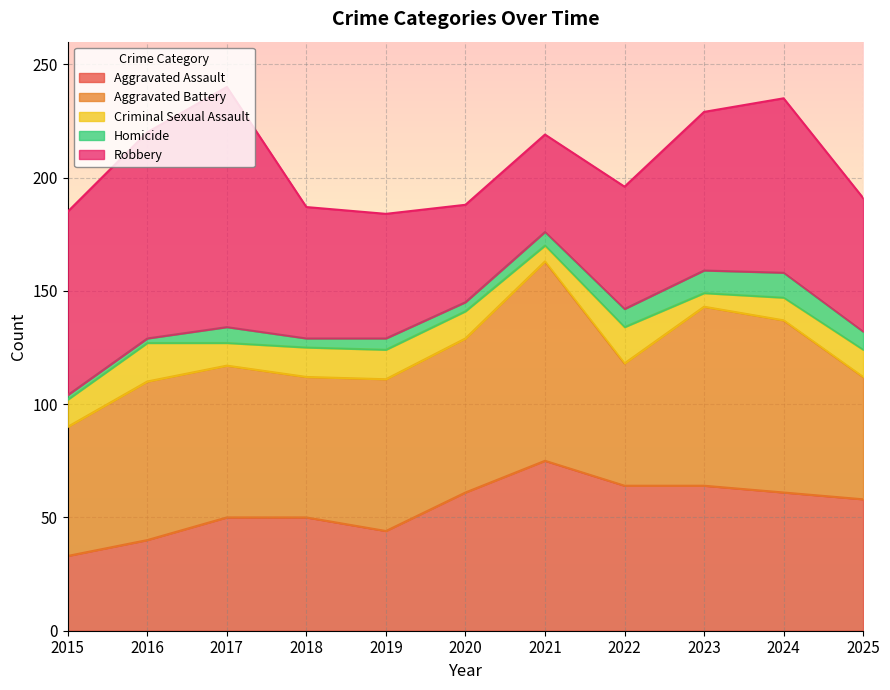

What is the difference between the maximum and minimum values in the Robbery series?

63